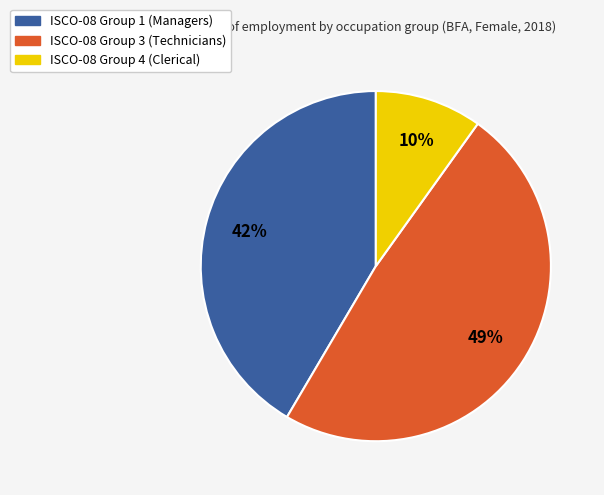

Is there a majority slice in this chart?

No